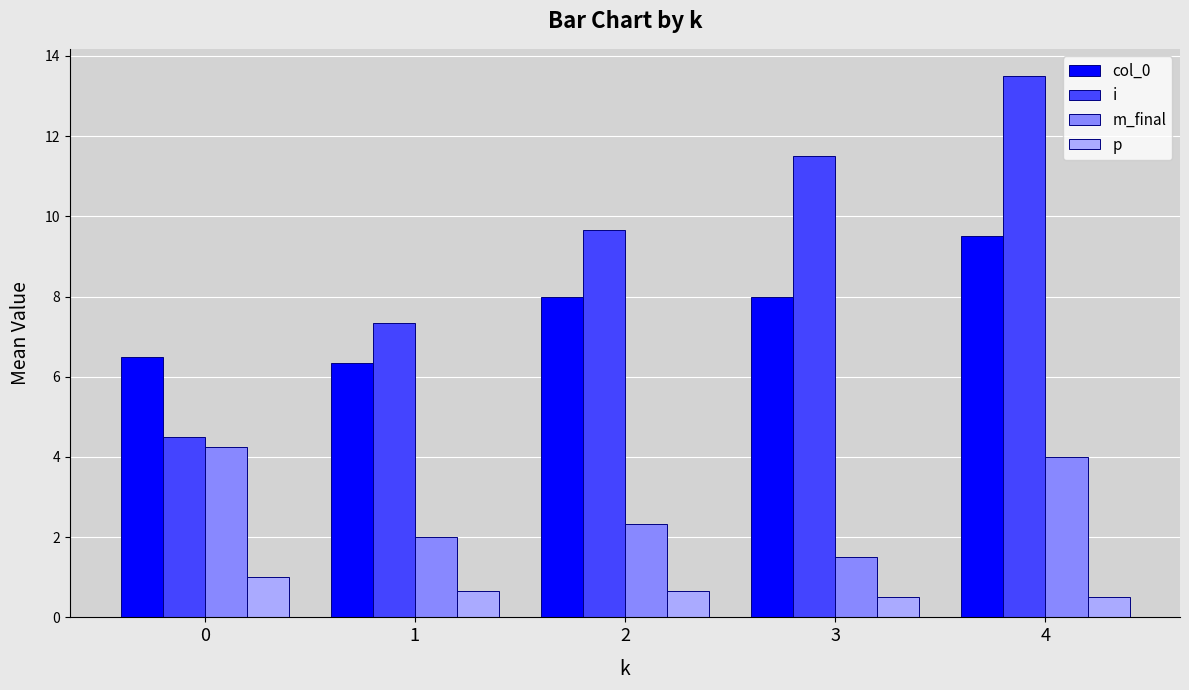

At how many categories does at least one series exceed 1?

5